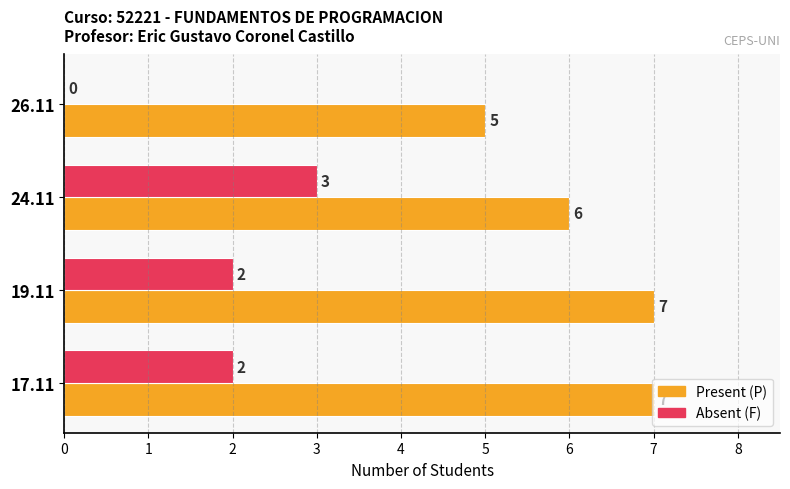

How many Absent (F) values are between 2 and 3?

3